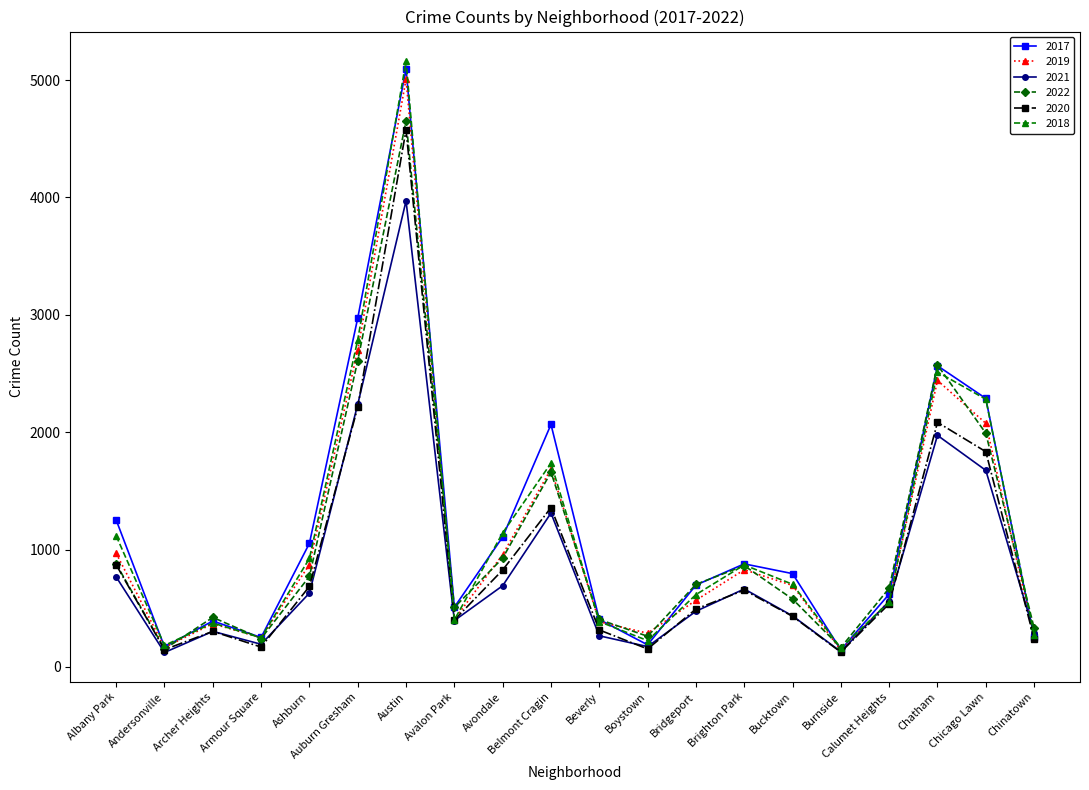

How many values in the 2020 series are below 538?

10